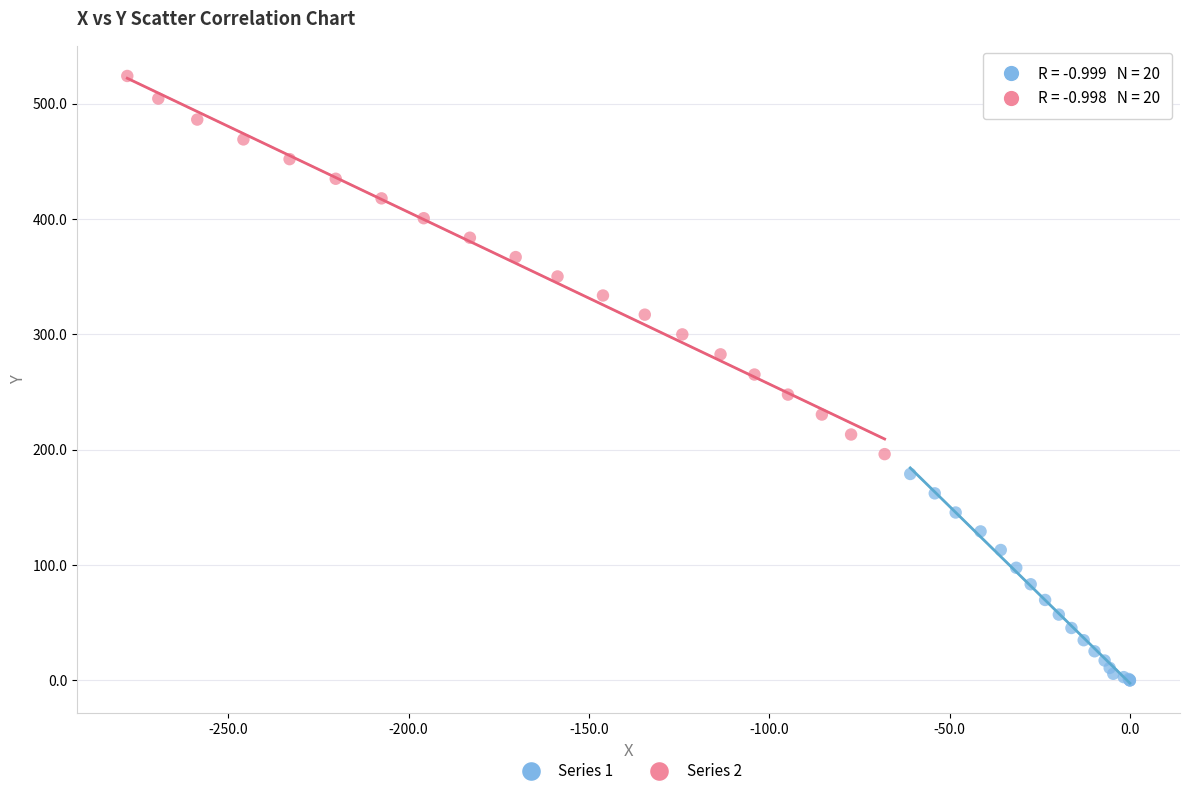

Which series reaches the maximum Y coordinate?

Series 2